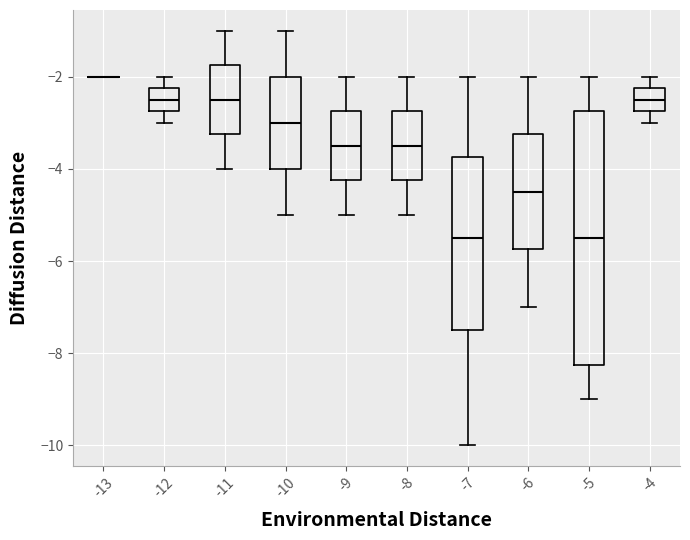

Reading left to right, read every box against the y-axis: the position of its median line, the range the box covers, and the ends of its whiskers. The values are not printed on the chart, so give them approximately, as read against the axis.

-13: box collapsed to a line at -2.0, whiskers -2.0 to -2.0
-12: median -2.4, box -2.8 to -2.2, whiskers -3.0 to -2.0
-11: median -2.4, box -3.2 to -1.8, whiskers -4.0 to -1.0
-10: median -3.0, box -4.0 to -2.0, whiskers -5.0 to -1.0
-9: median -3.4, box -4.2 to -2.8, whiskers -5.0 to -2.0
-8: median -3.4, box -4.2 to -2.8, whiskers -5.0 to -2.0
-7: median -5.4, box -7.4 to -3.8, whiskers -10.0 to -2.0
-6: median -4.4, box -5.8 to -3.2, whiskers -7.0 to -2.0
-5: median -5.4, box -8.2 to -2.8, whiskers -9.0 to -2.0
-4: median -2.4, box -2.8 to -2.2, whiskers -3.0 to -2.0